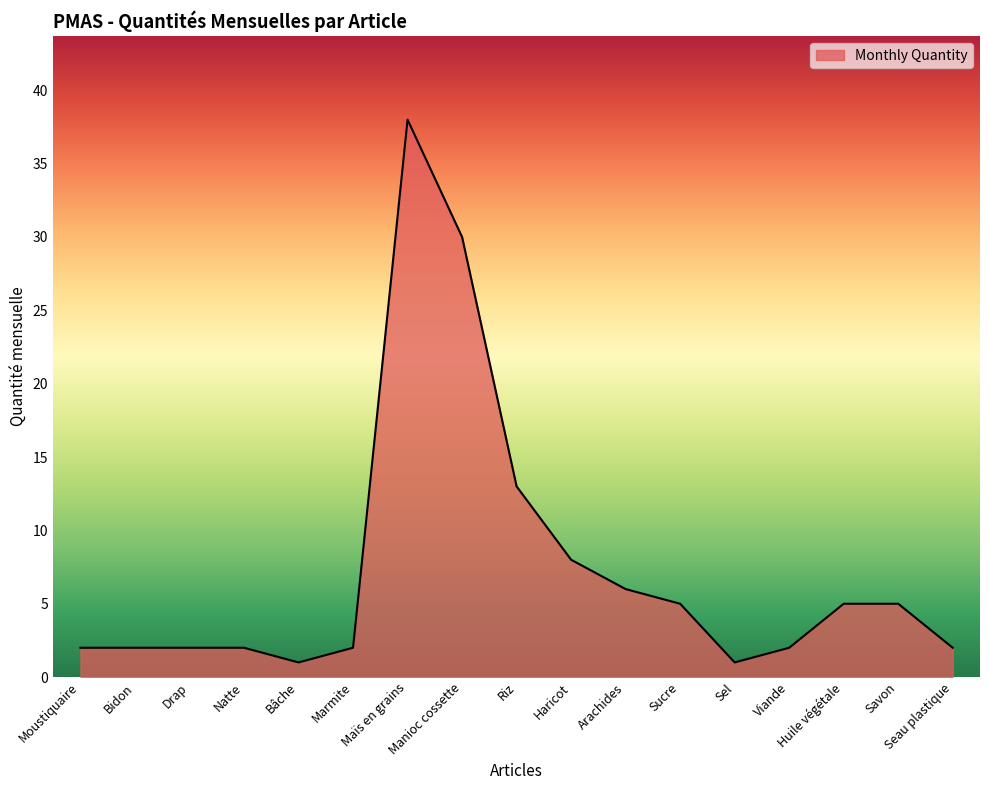

Does the chart display data point markers on the line(s)?

No